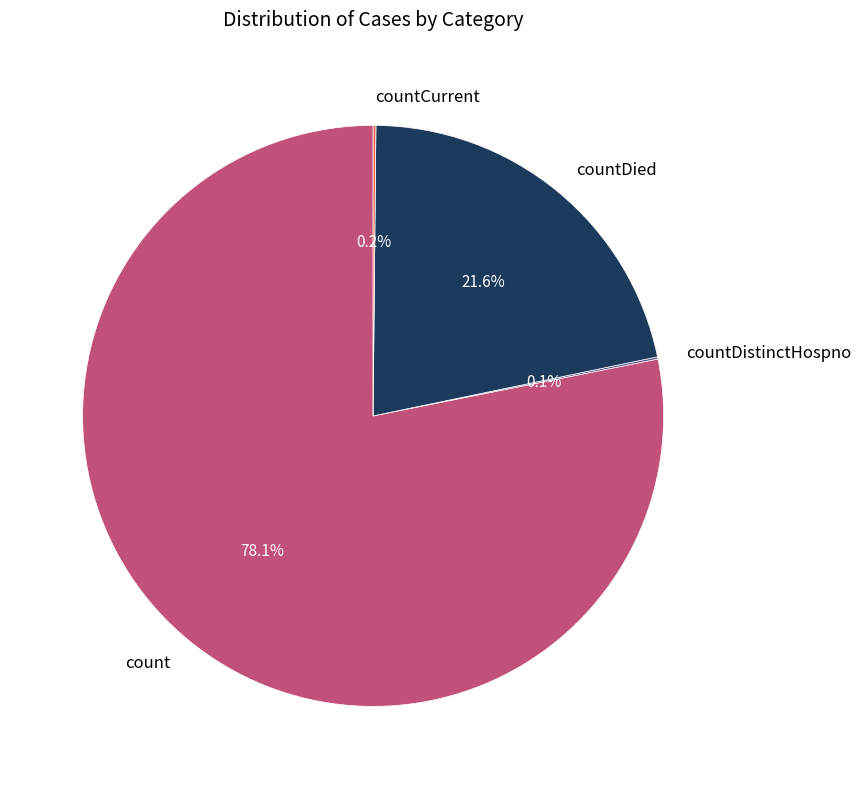

Approximately how many times larger is the value at count compared to countDied?

3.6